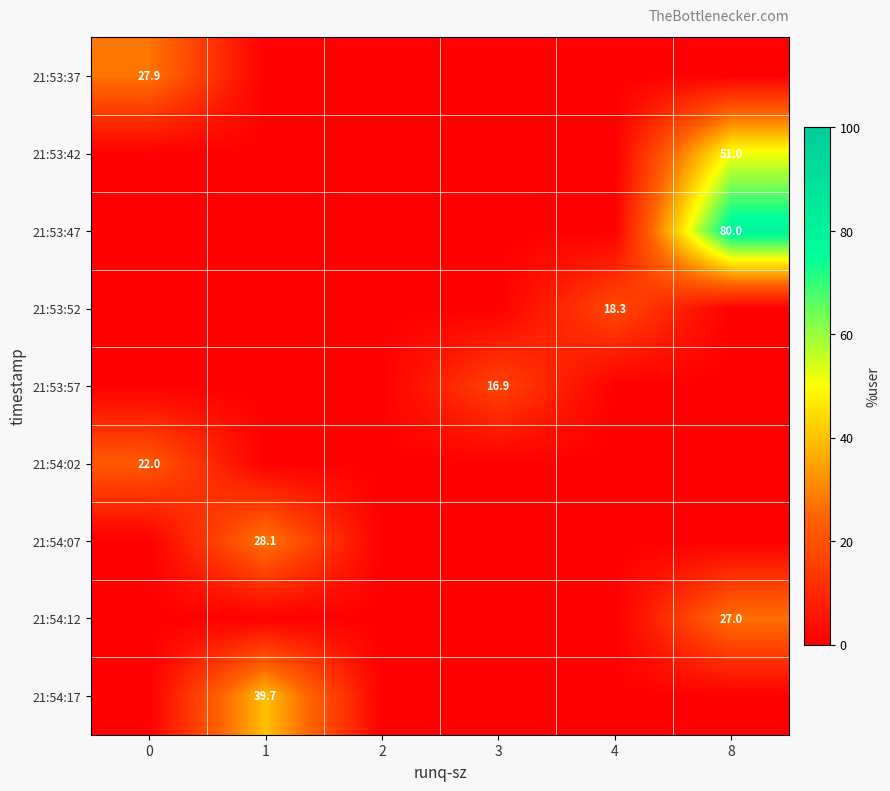

The 21:54:02 series shows 0.0 at 1. True or false?

True